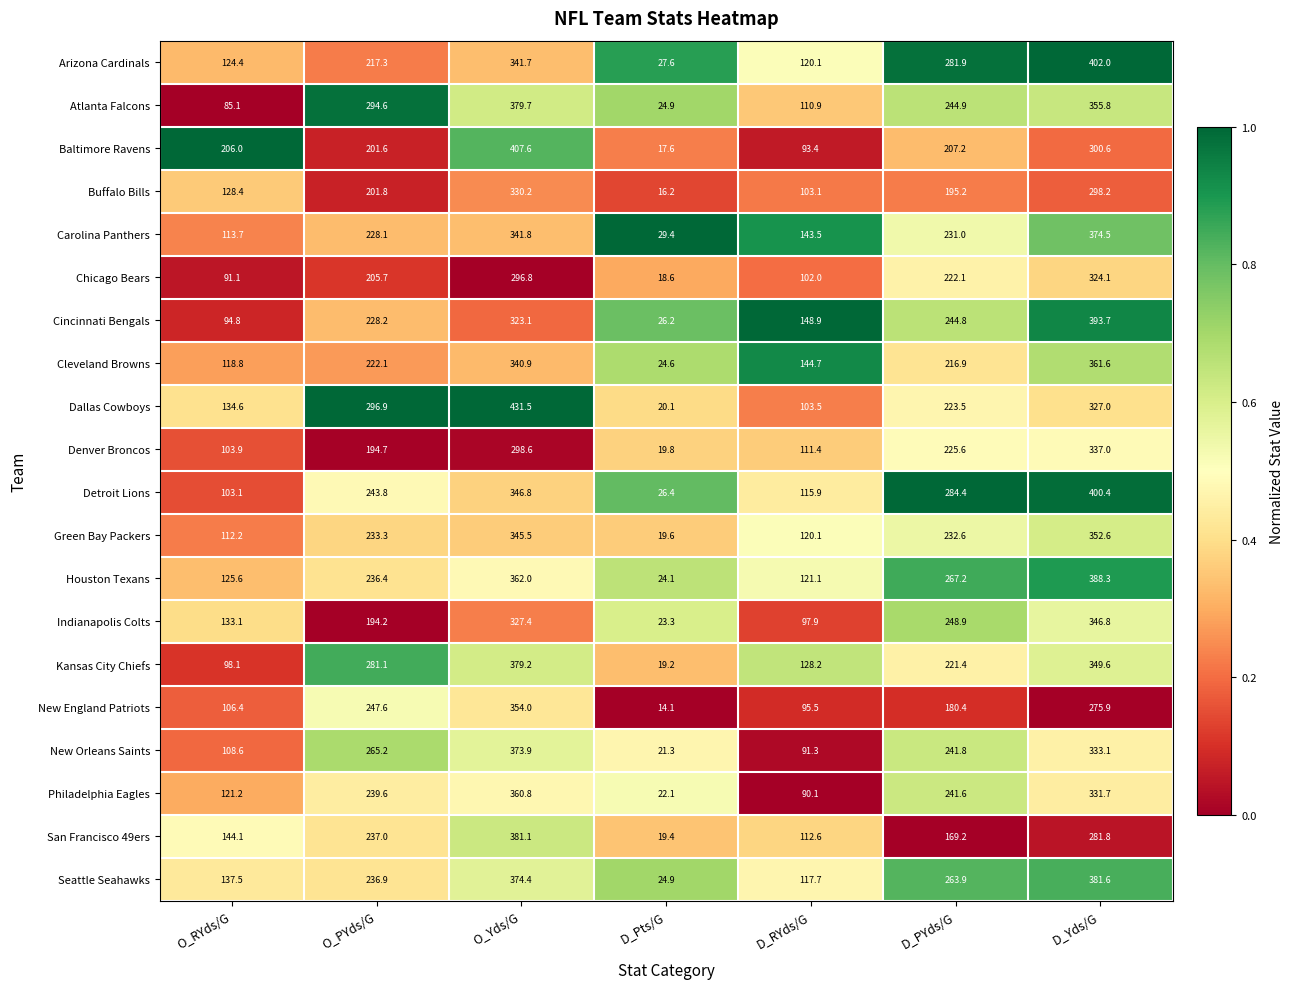

What is the difference between the highest and lowest values at O_RYds/G?

120.9